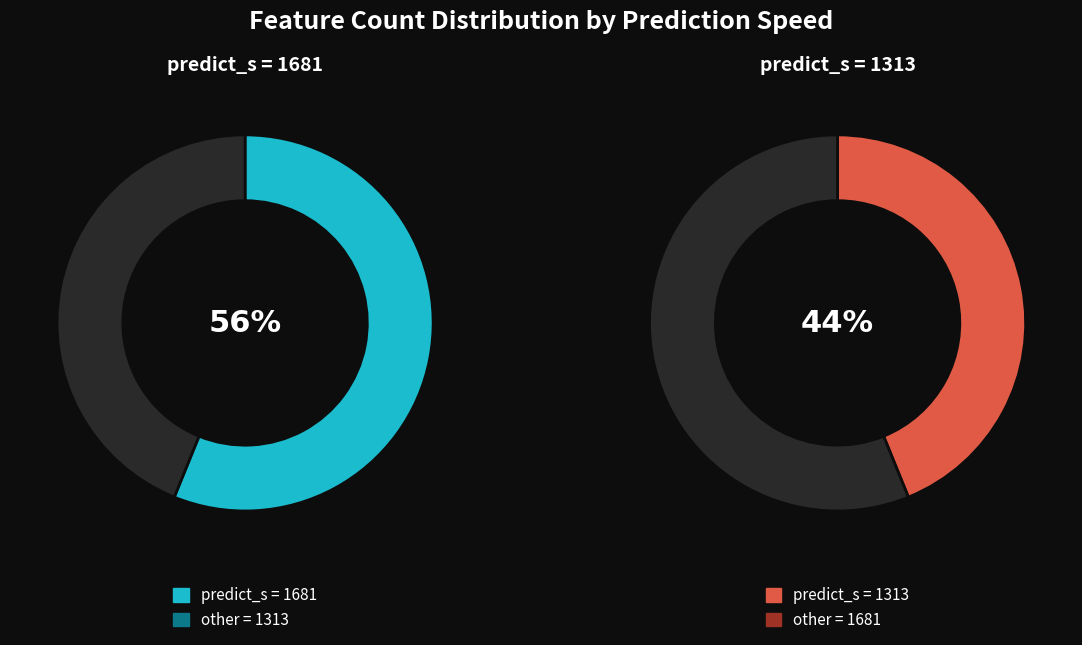

How many slices are in this pie chart?

2